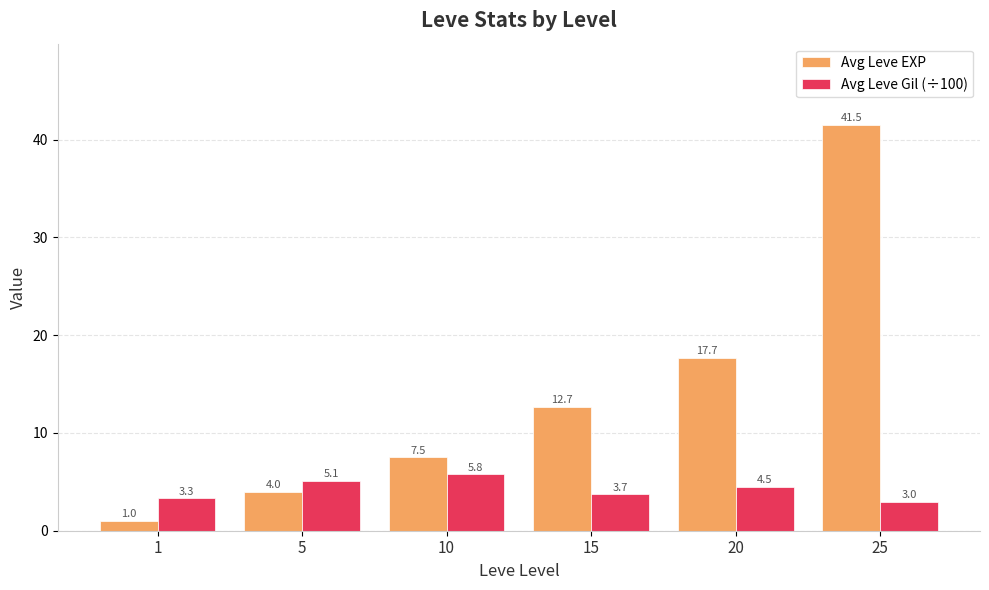

How many values in the Avg Leve Gil (÷100) series exceed 4?

3